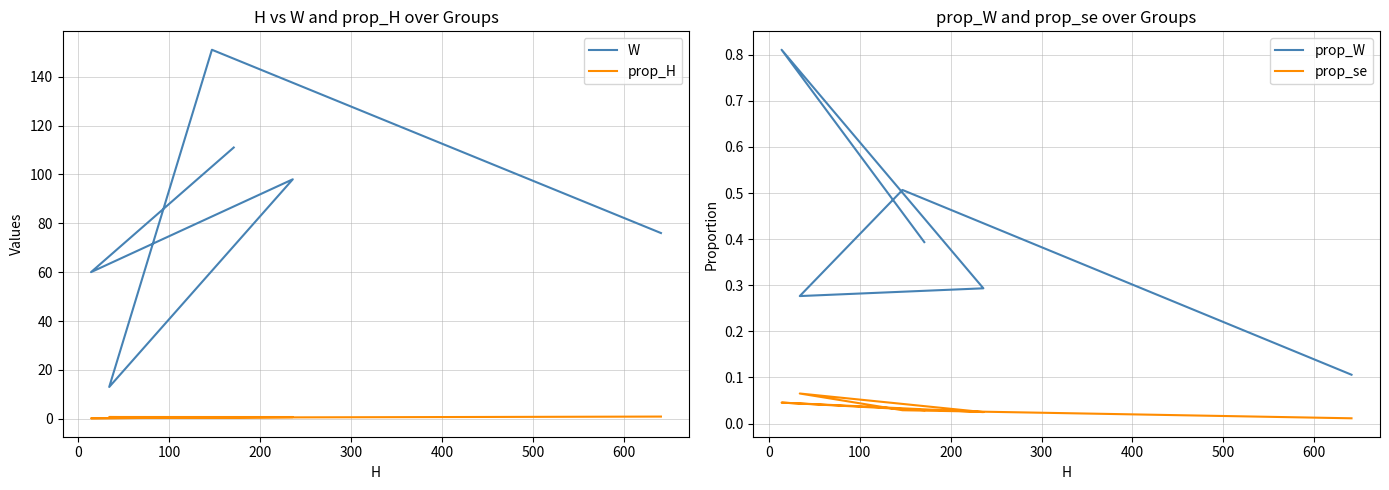

How many interior local peaks does the prop_W series have?

2